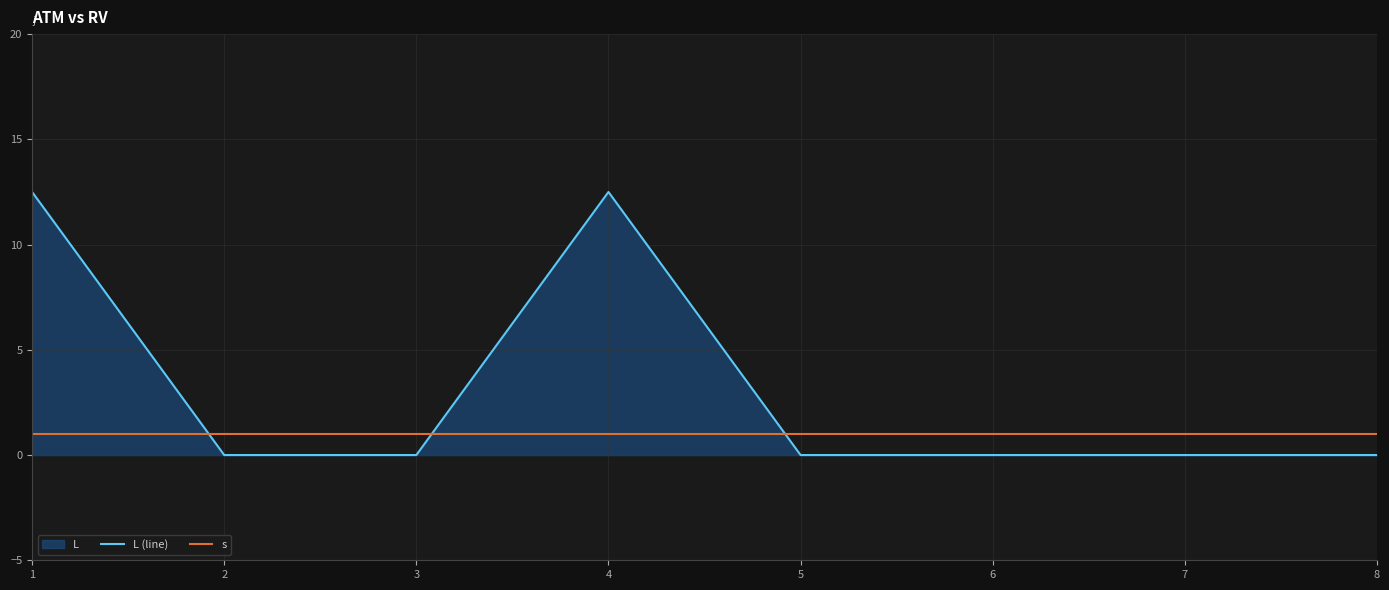

Between which two adjacent categories do L (line) and s first intersect?

1 and 2